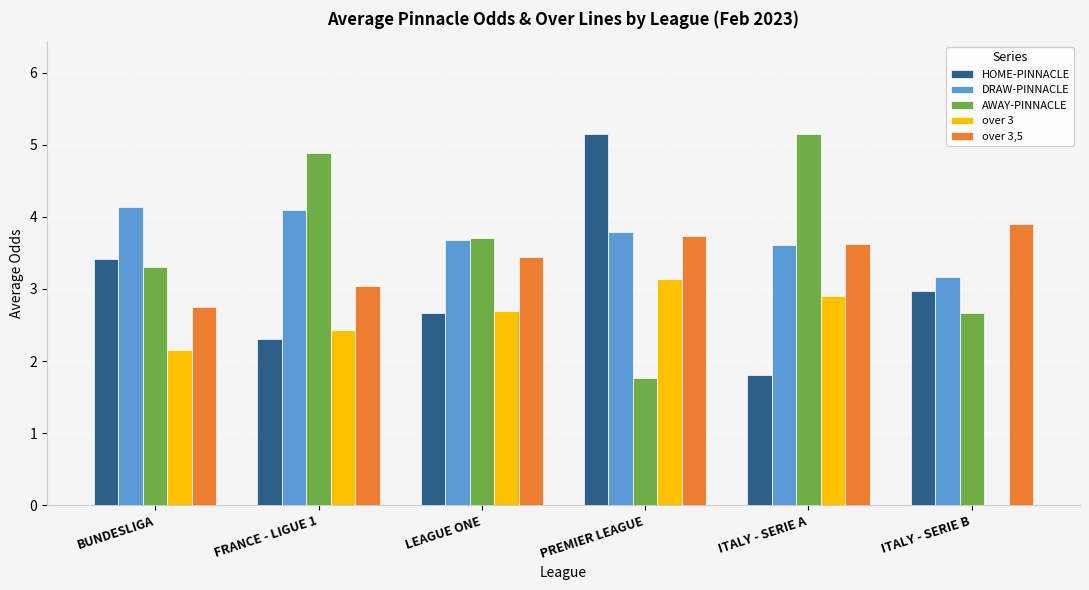

The value of DRAW-PINNACLE at ITALY - SERIE A is 3.6. True or false?

True